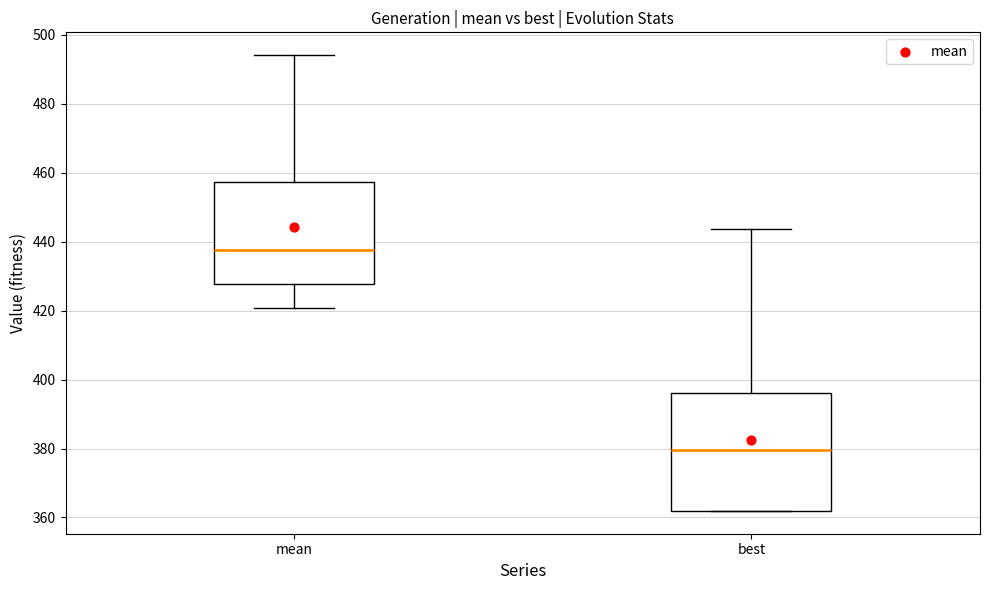

Where does the median line of the box for mean sit on the y-axis? The values are not printed on the chart, so give them approximately, as read against the axis.

438